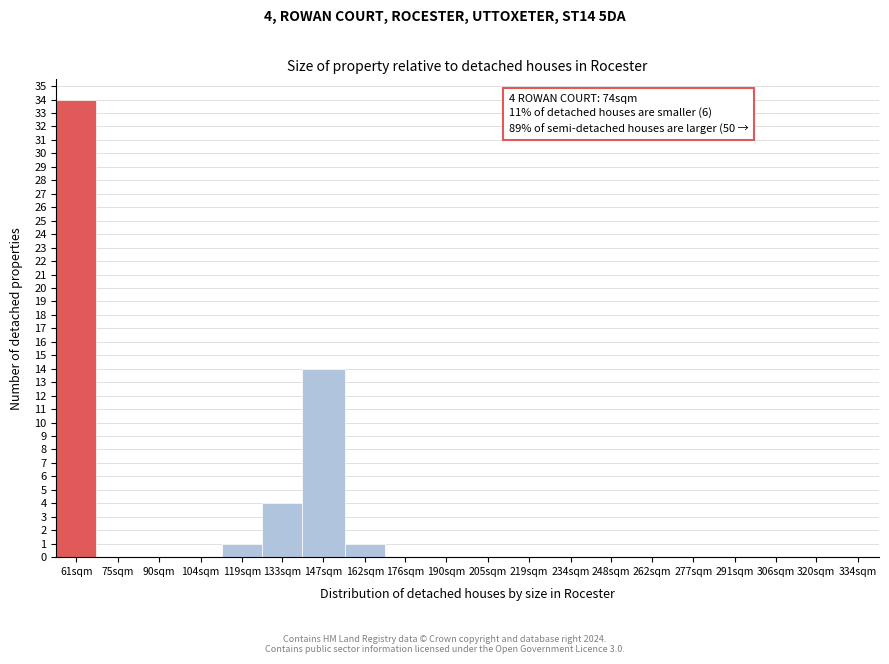

Reading left to right, list all the values displayed in this chart.

61sqm=34	75sqm=0	90sqm=0	104sqm=0	119sqm=1	133sqm=4	147sqm=14	162sqm=1	176sqm=0	190sqm=0	205sqm=0	219sqm=0	234sqm=0	248sqm=0	262sqm=0	277sqm=0	291sqm=0	306sqm=0	320sqm=0	334sqm=0